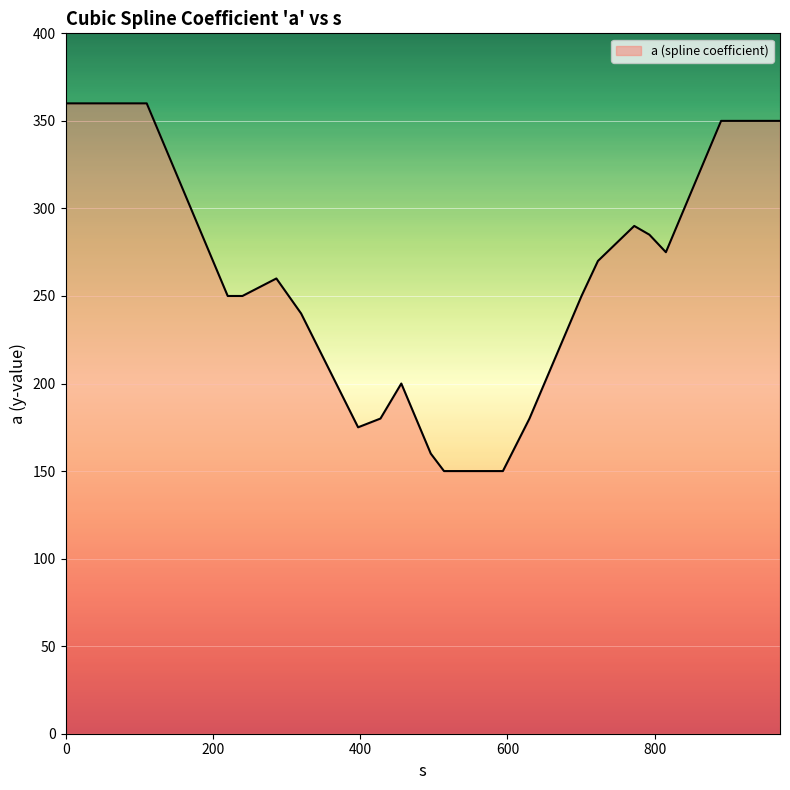

Reading left to right, extract all data points from this chart.

0=360	20=360	50=360	80=360	110=360	115=355	150=320	195=275	220=250	240=250	286.1=260	319.7=240	397.1=175	427.5=180	455.8=200	475.8=180	495.8=160	513.8=150	593.8=150	629.9=180	700.6=250	722.9=270	772.2=290	792.8=285	815.2=275	830.2=290	850.2=310	880.2=340	890.2=350	920.2=350	950.2=350	970.2=350	970.2=350